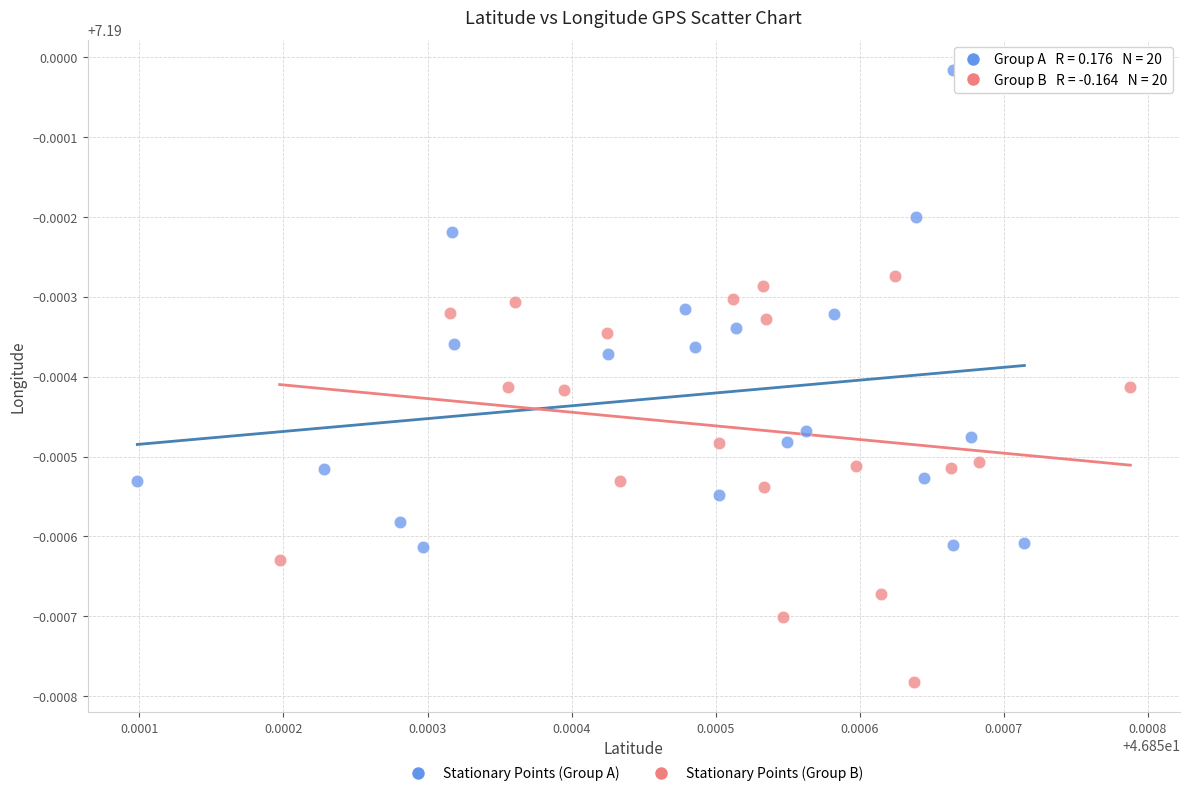

Which series reaches the maximum Y coordinate?

Stationary Points (Group A)